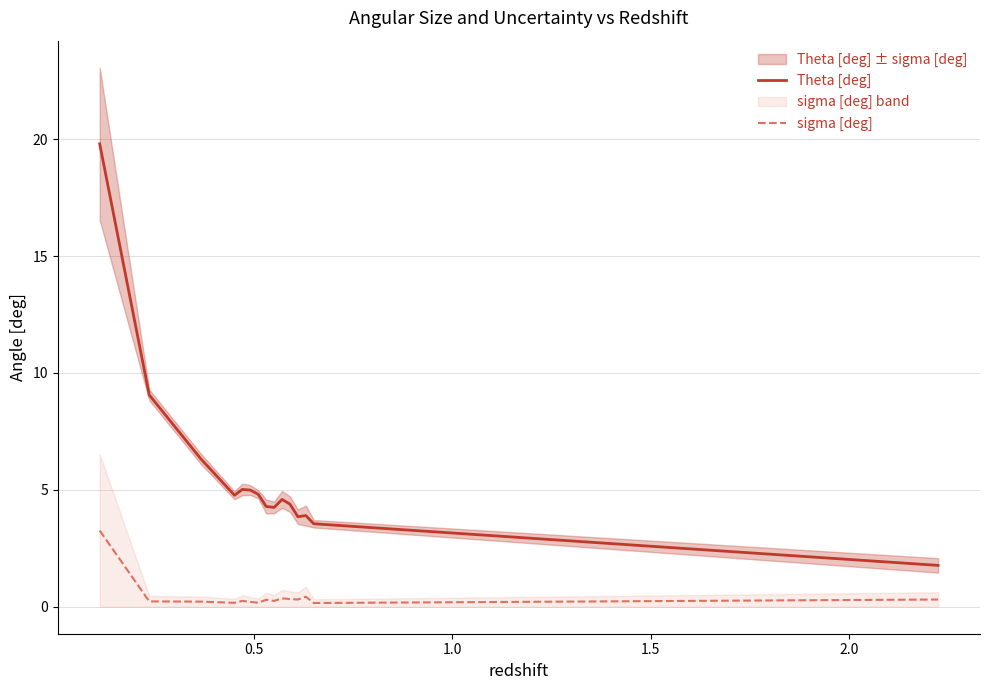

True or false: sigma [deg] and Theta [deg] intersect in this chart.

False